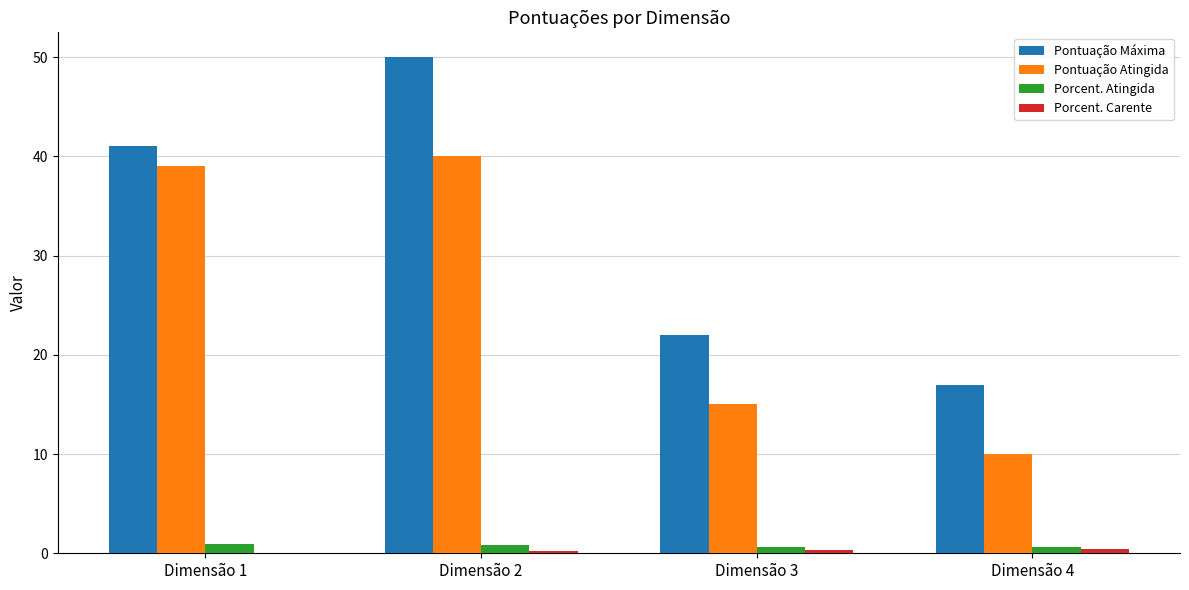

Between Dimensão 1 and Dimensão 3, which series saw the biggest shift?

Pontuação Atingida